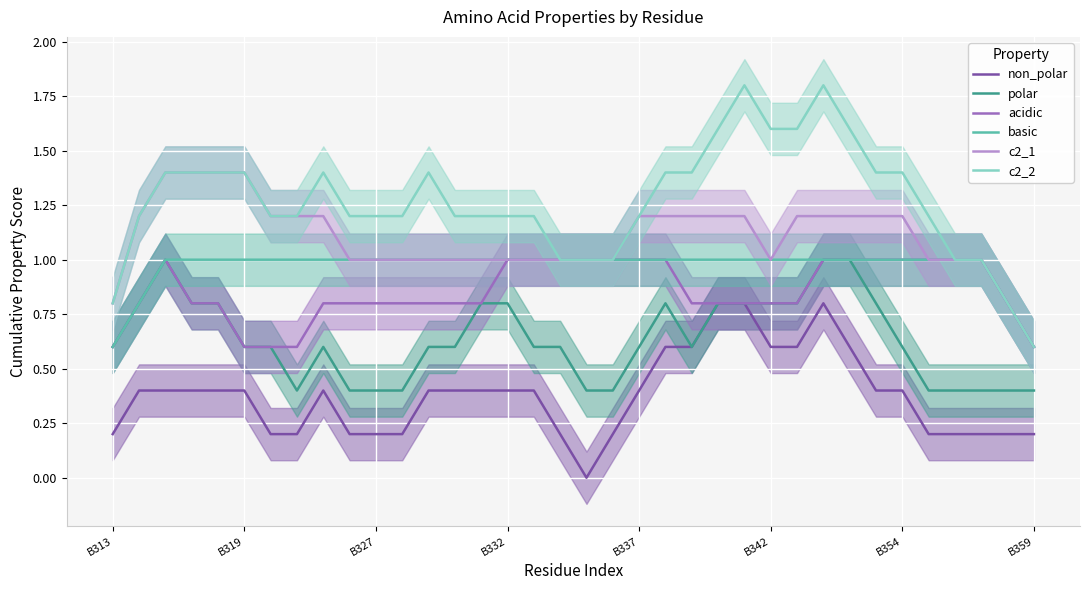

True or false: polar has a value of 0.4 at B342.

False